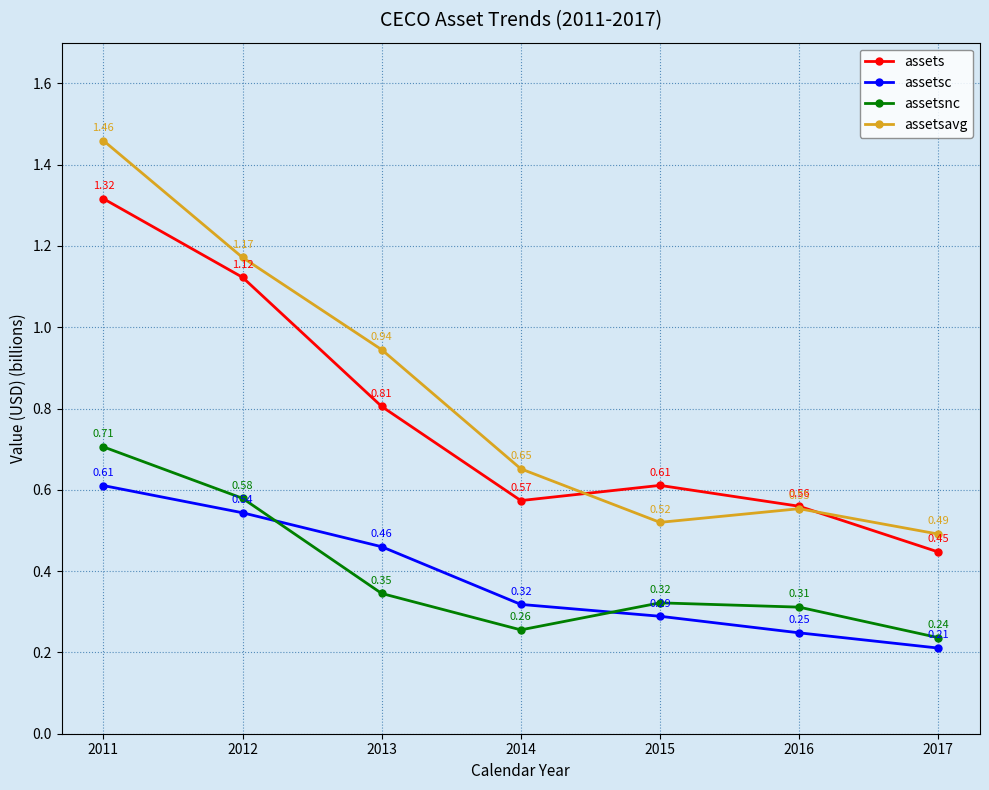

True or false: assetsavg and assetsnc intersect in this chart.

False